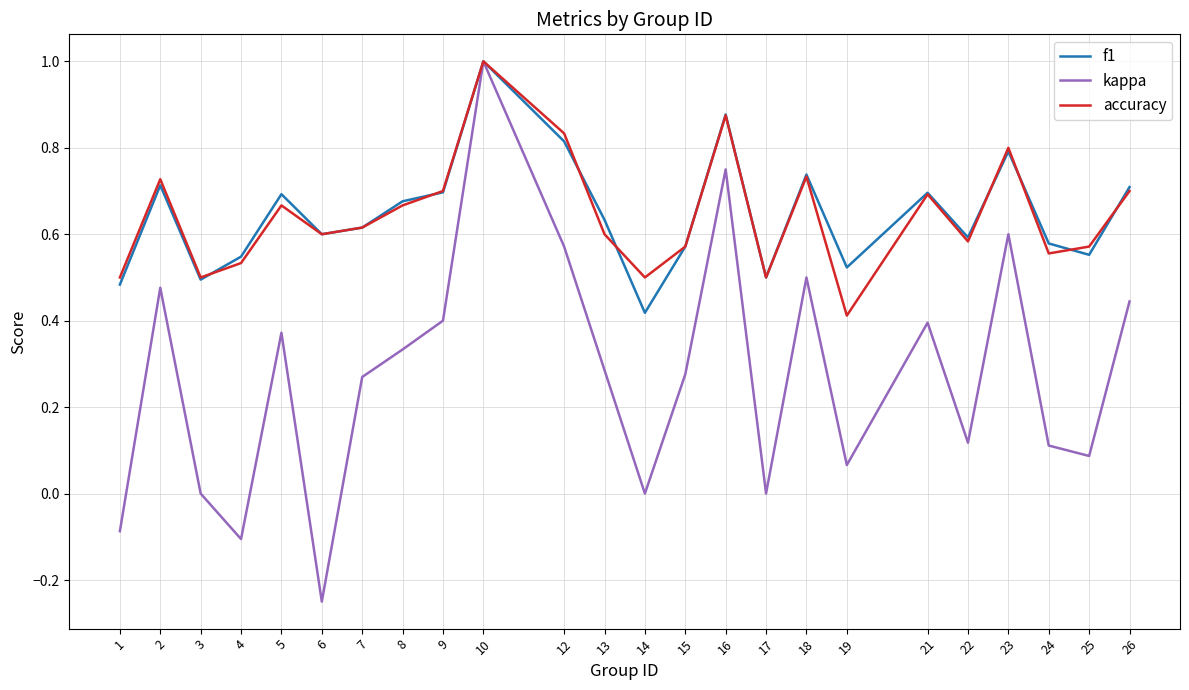

How many interior local valleys does the accuracy series have?

7